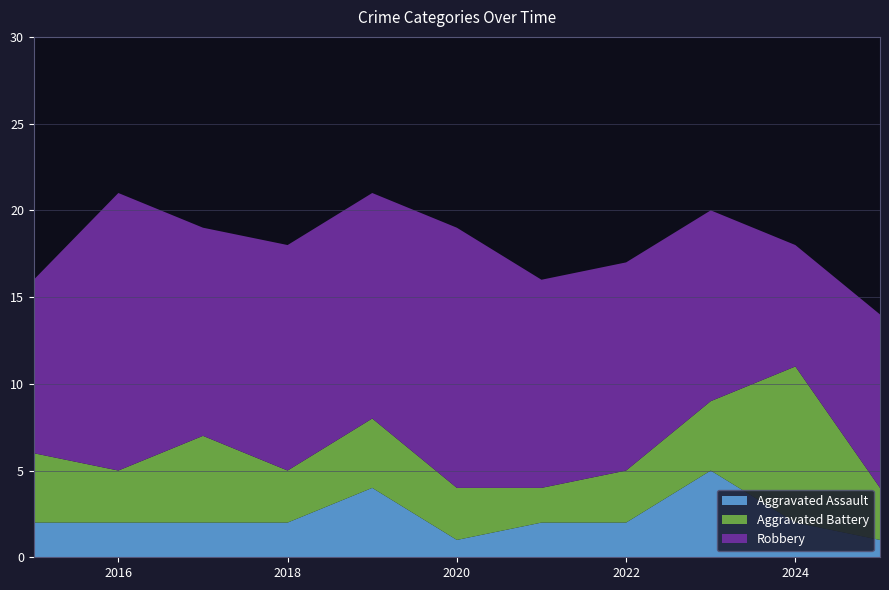

Reading right to left, extract all data points from this chart.

Aggravated Assault: 1	2	5	2	2	1	4	2	2	2	2
Aggravated Battery: 3	9	4	3	2	3	4	3	5	3	4
Robbery: 10	7	11	12	12	15	13	13	12	16	10